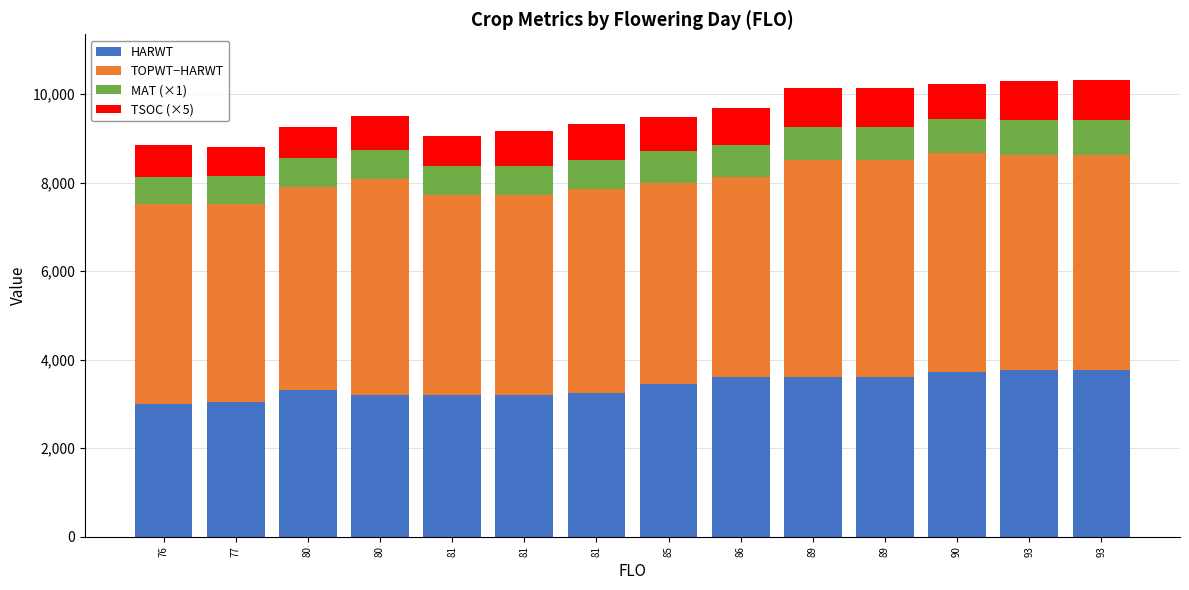

What are all the series names shown in the legend?

HARWT, TOPWT−HARWT, MAT (×1), TSOC (×5)